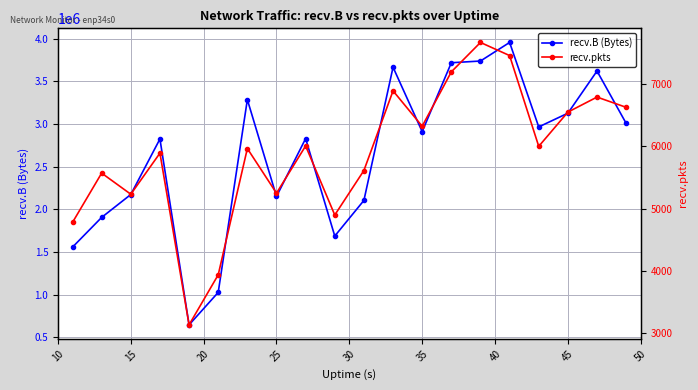

True or false: recv.B (Bytes) has more than 2 points higher than both neighbors.

True